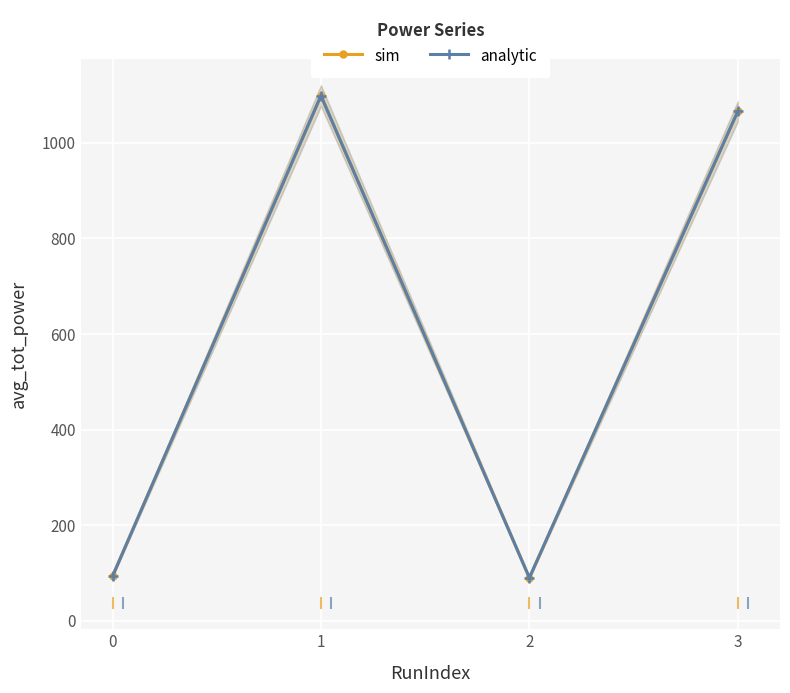

Between 1 and 2, which series saw the biggest shift?

sim